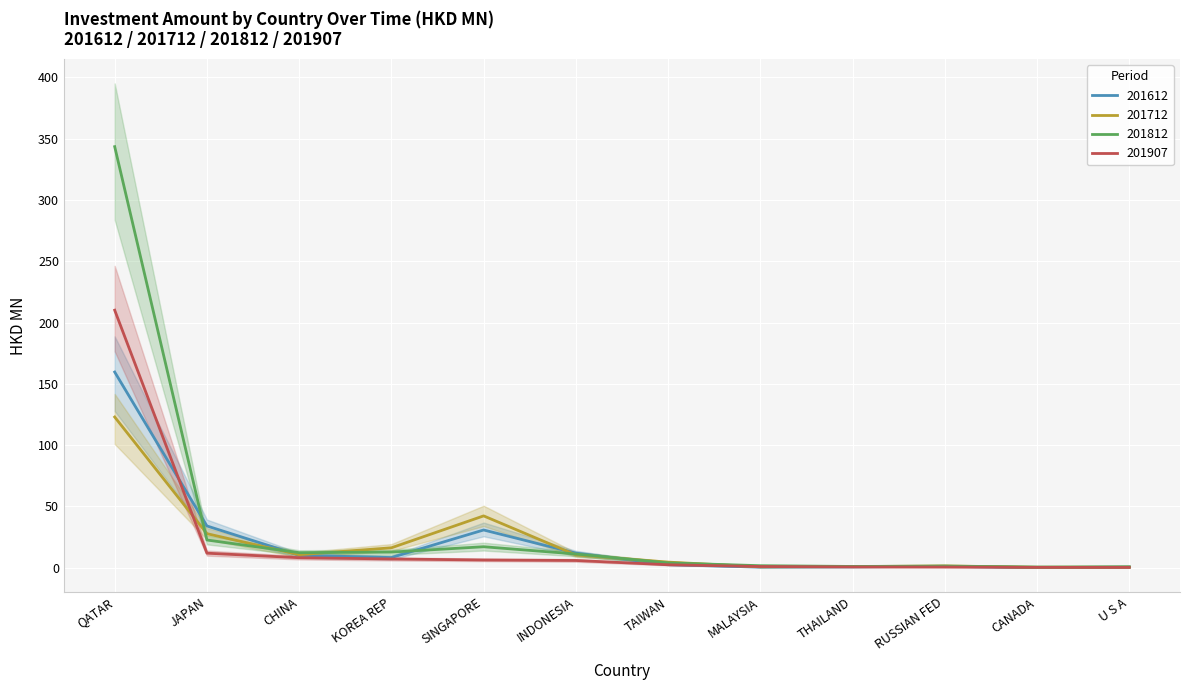

At which category does the chart reach its minimum across all series?

CANADA